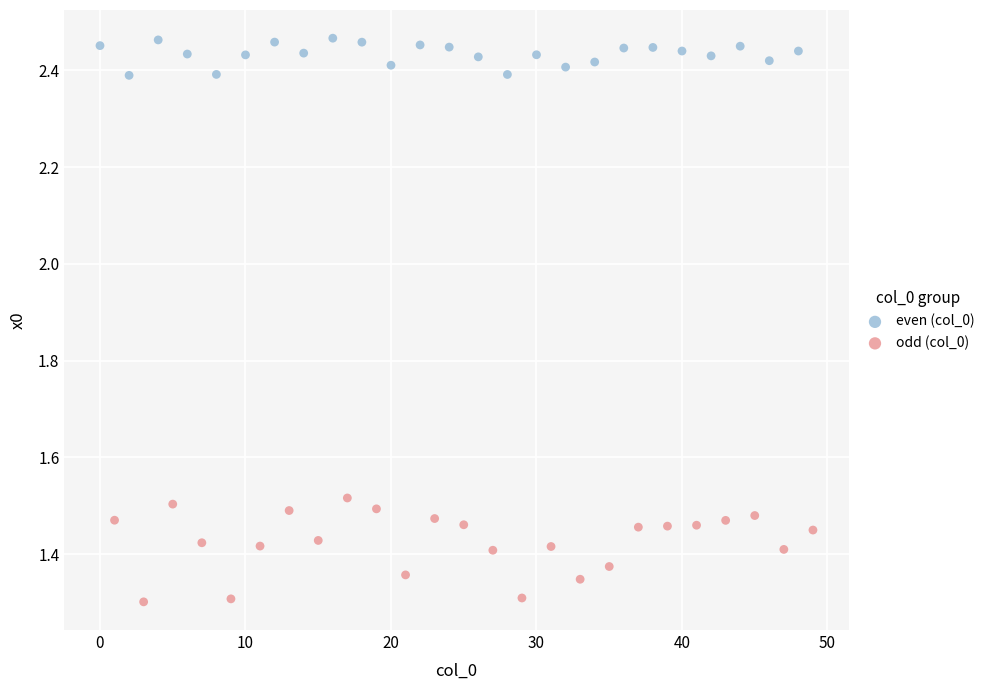

Which series has the widest spread of Y values?

odd (col_0)